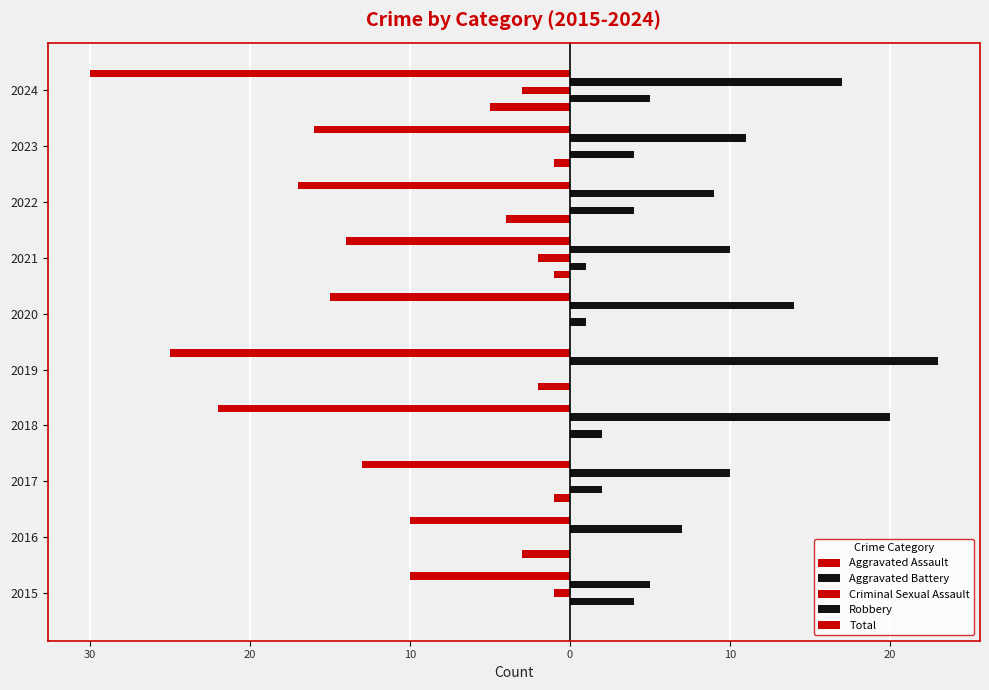

At how many categories does at least one series exceed 0?

10